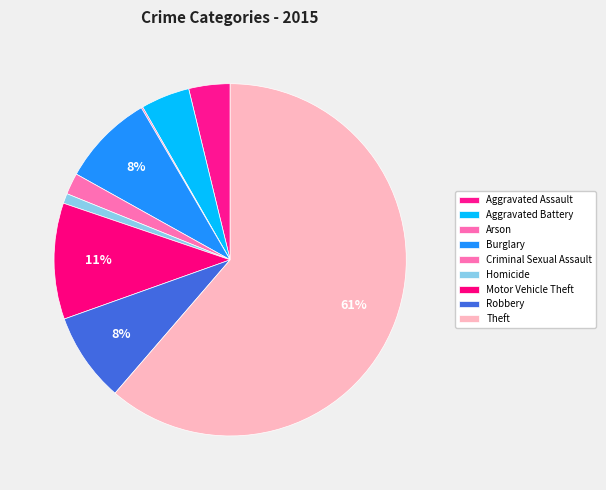

Combined, what portion of the pie is Robbery and Criminal Sexual Assault?

10.2%